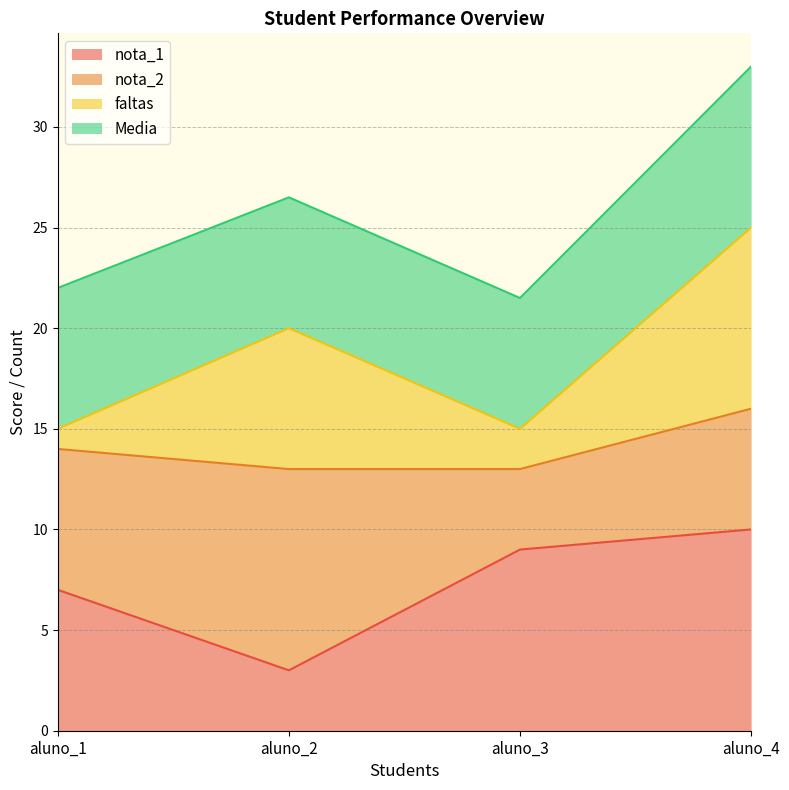

Does the chart display data point markers on the line(s)?

No